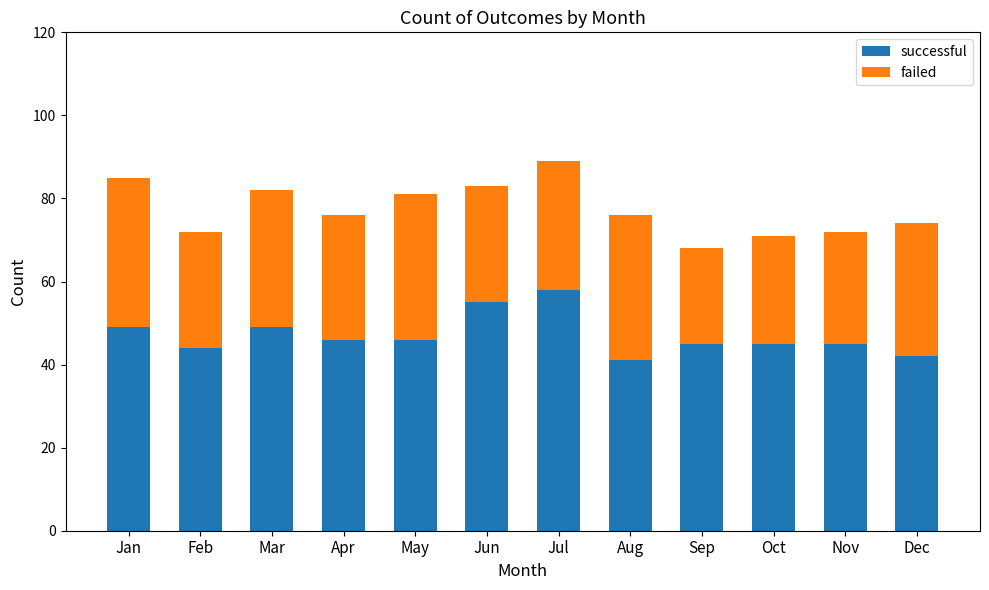

What is the minimum value for successful?

41